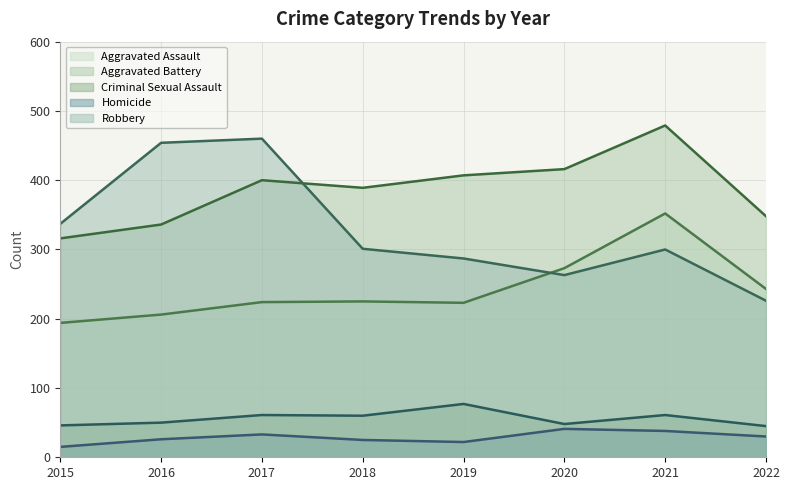

What are all the series names shown in the legend?

Aggravated Assault, Aggravated Battery, Criminal Sexual Assault, Homicide, Robbery